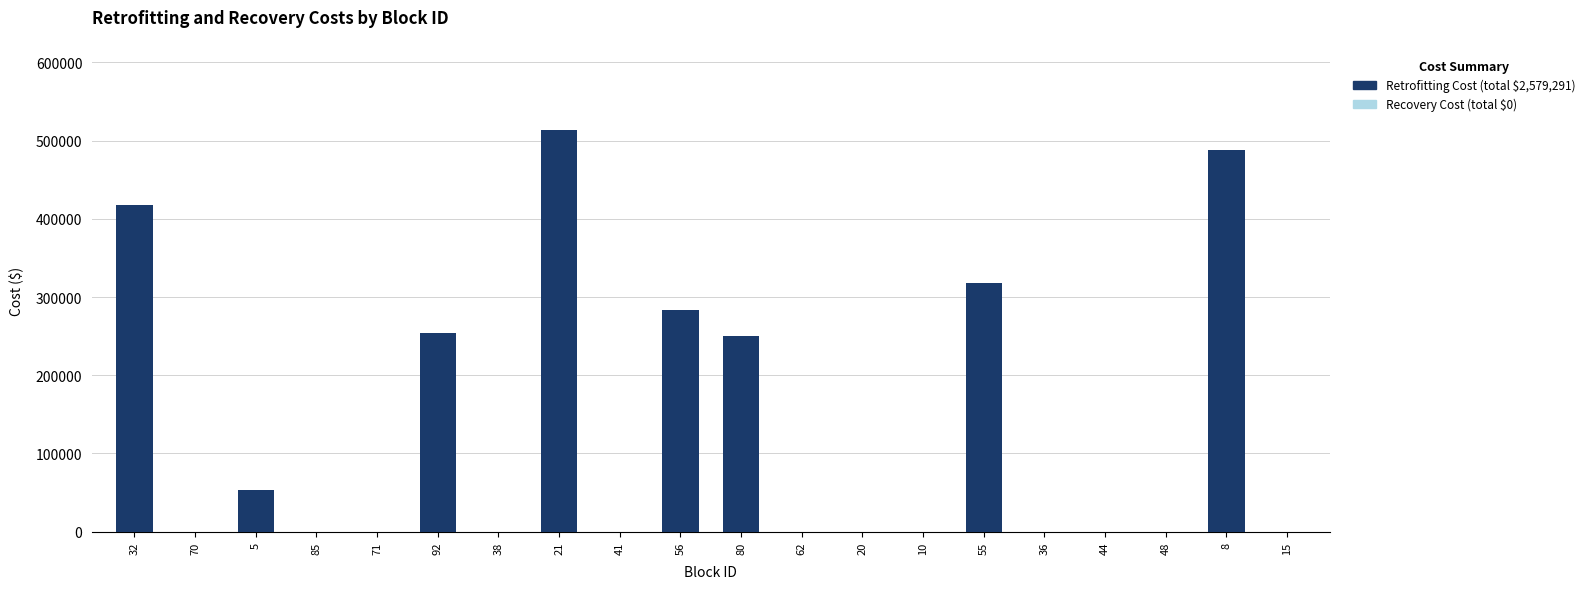

What is the change in value from 56 to 44?

-284041